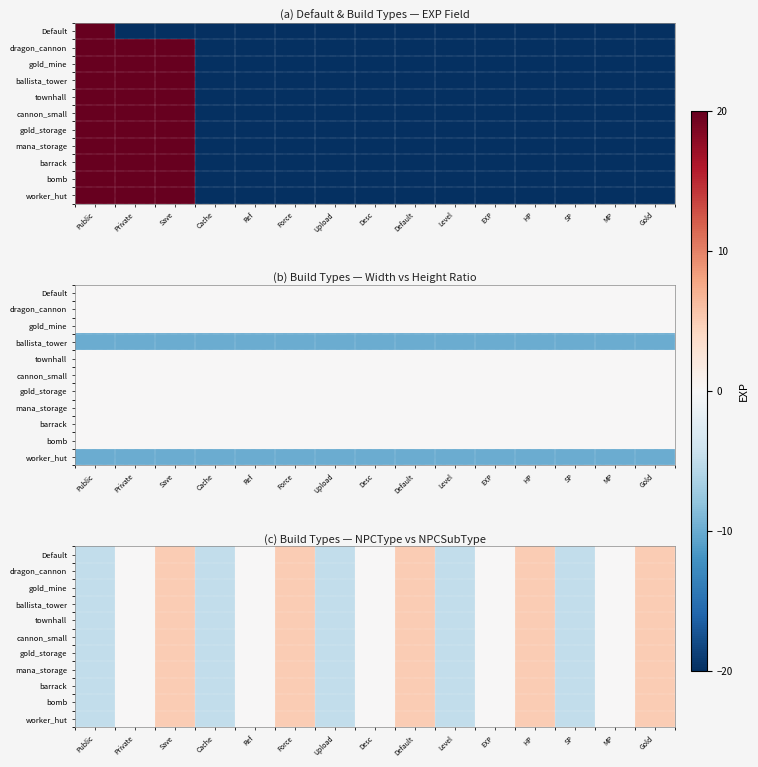

Rank the categories by worker_hut value from lowest to highest.

Public, Cache, Upload, Level, SP, Private, Ref, Desc, EXP, MP, Save, Force, Default, HP, Gold